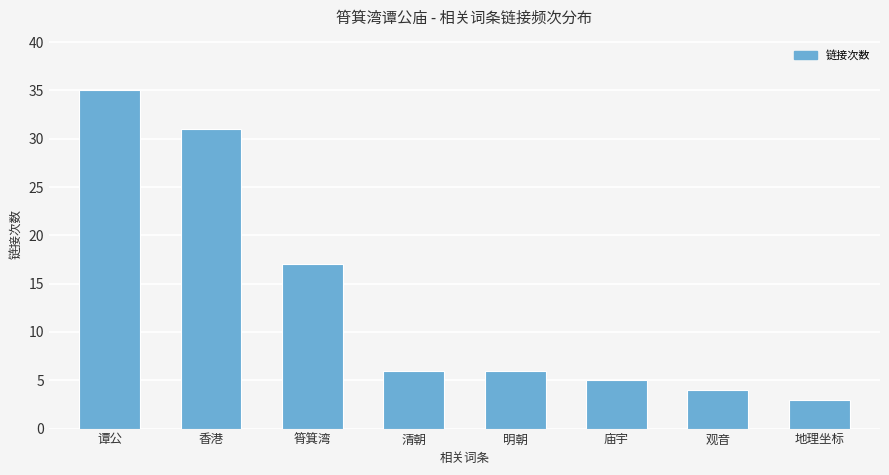

How many series are shown in this chart?

1